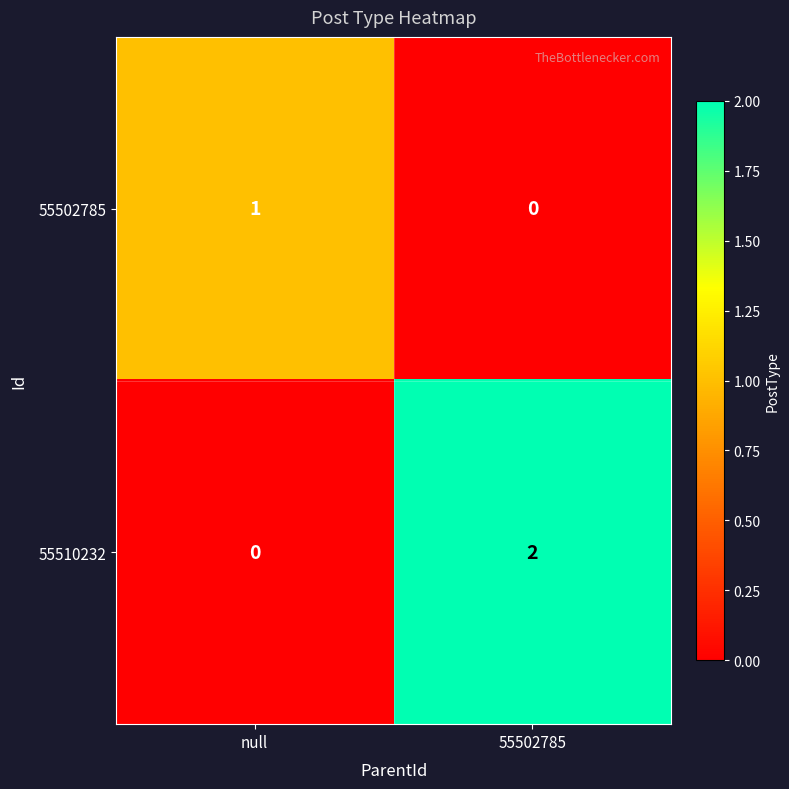

Which category has the highest value in the 55510232 series?

55502785